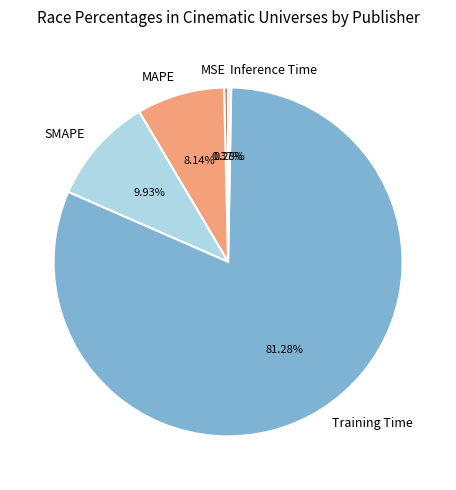

What portion of the pie excludes MAPE?

91.9%